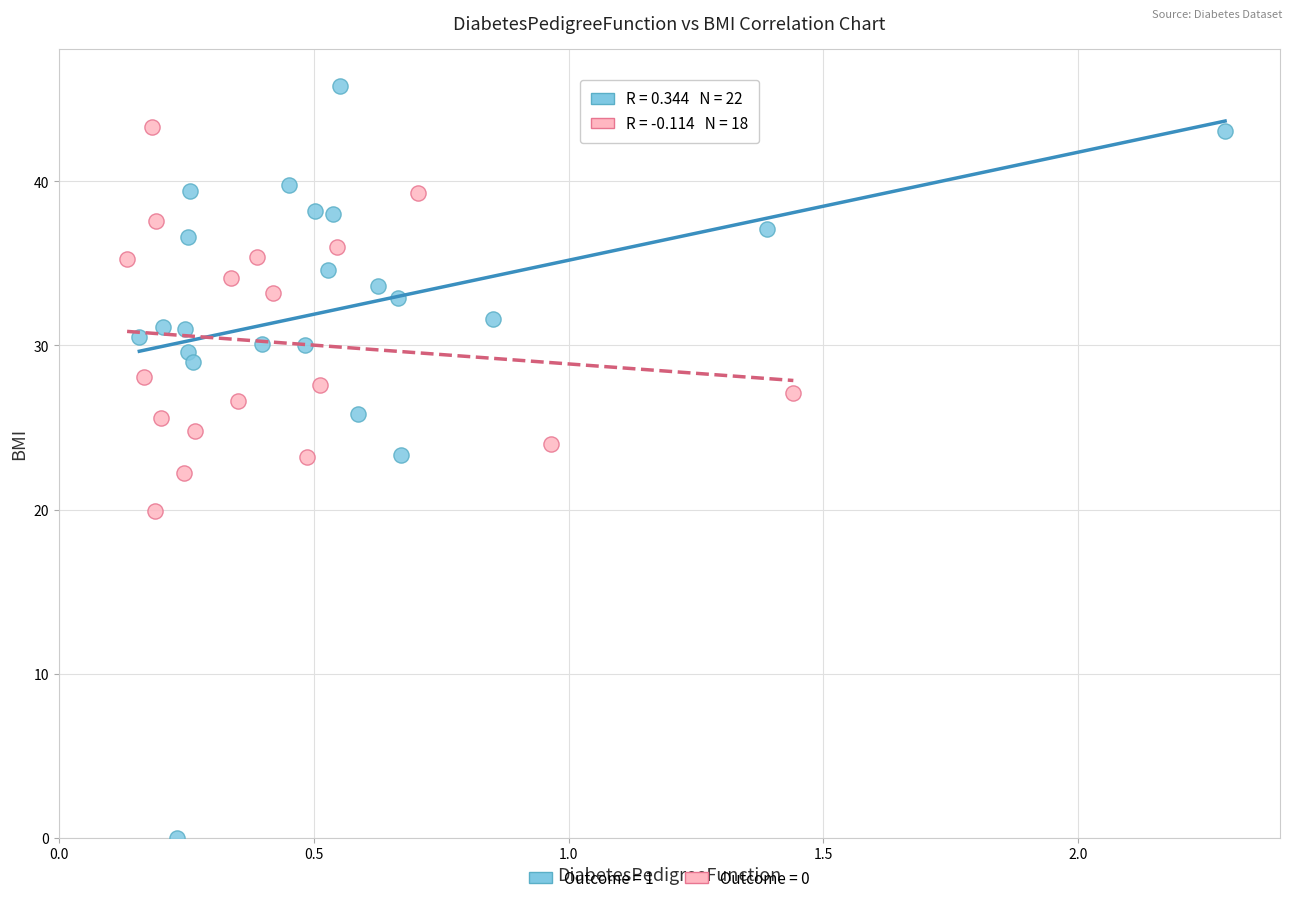

Which series reaches the maximum Y coordinate?

Outcome = 1